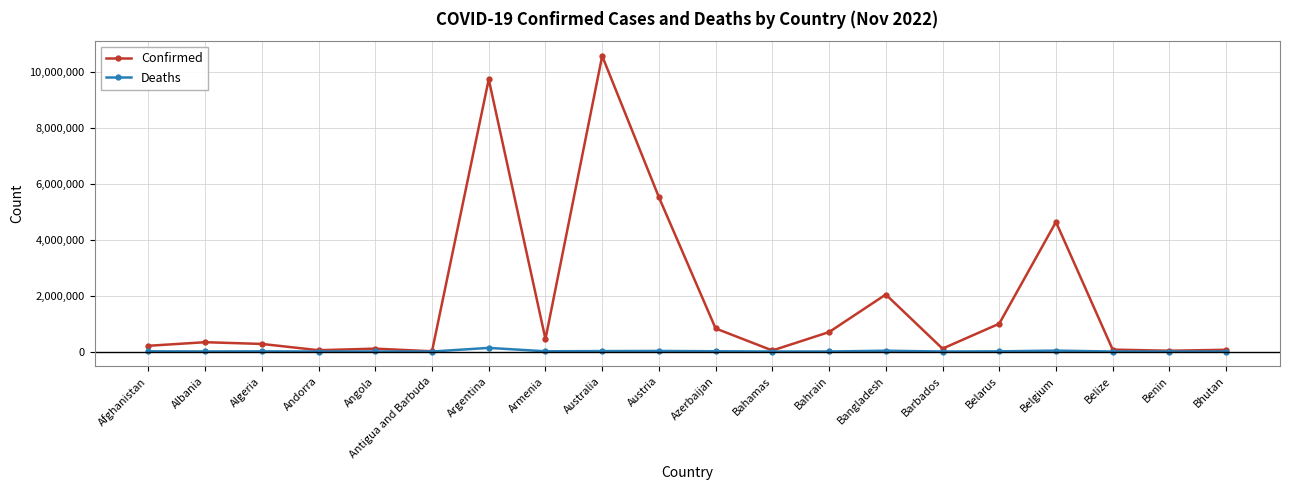

Is this an area chart (filled region under the line)?

No